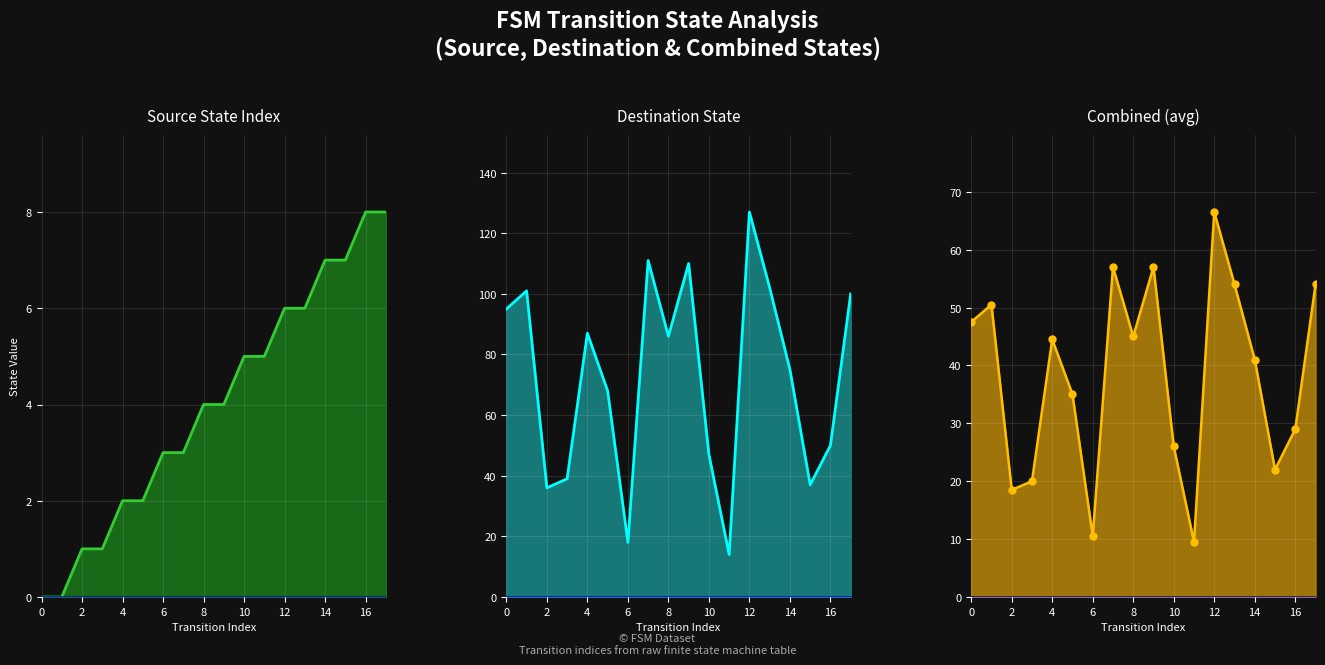

Reading left to right, transcribe all the data shown in this chart.

Source State Index line: 0.0	0.0	1.0	1.0	2.0	2.0	3.0	3.0	4.0	4.0	5.0	5.0	6.0	6.0	7.0	7.0	8.0	8.0
Destination State line: 95.0	101.0	36.0	39.0	87.0	68.0	18.0	111.0	86.0	110.0	47.0	14.0	127.0	102.0	75.0	37.0	50.0	100.0
Combined (avg) line: 47.5	50.5	18.5	20.0	44.5	35.0	10.5	57.0	45.0	57.0	26.0	9.5	66.5	54.0	41.0	22.0	29.0	54.0